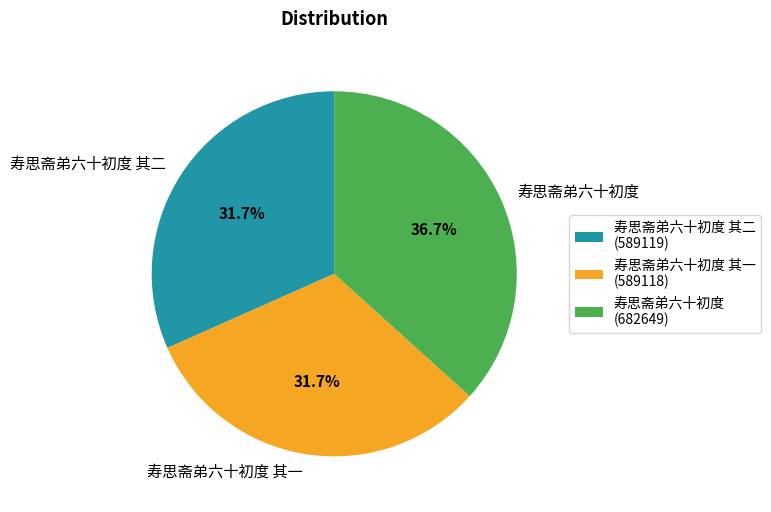

Do 寿思斋弟六十初度 and 寿思斋弟六十初度 其二 together represent more than half of the pie?

Yes